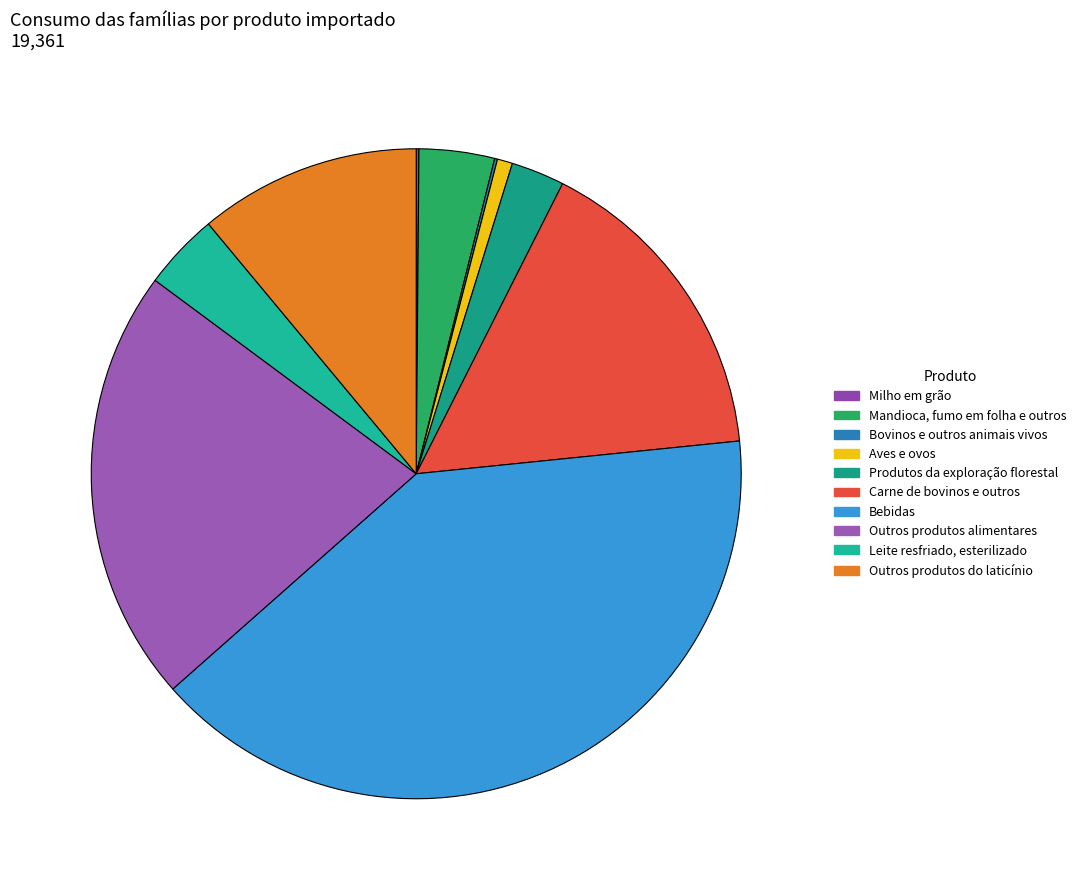

Does Aves e ovos account for over 50% of the chart?

No